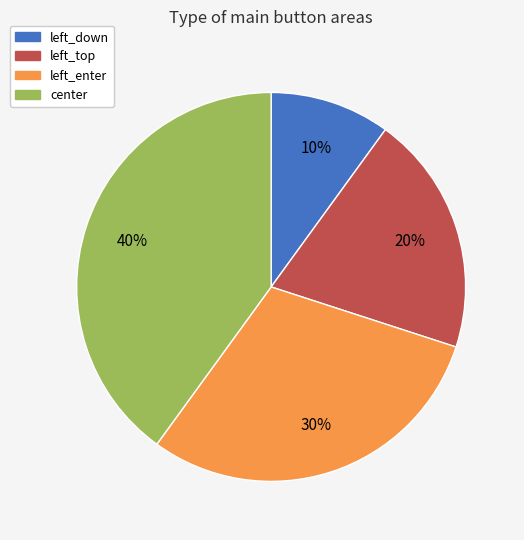

How many segments does this pie chart have?

4